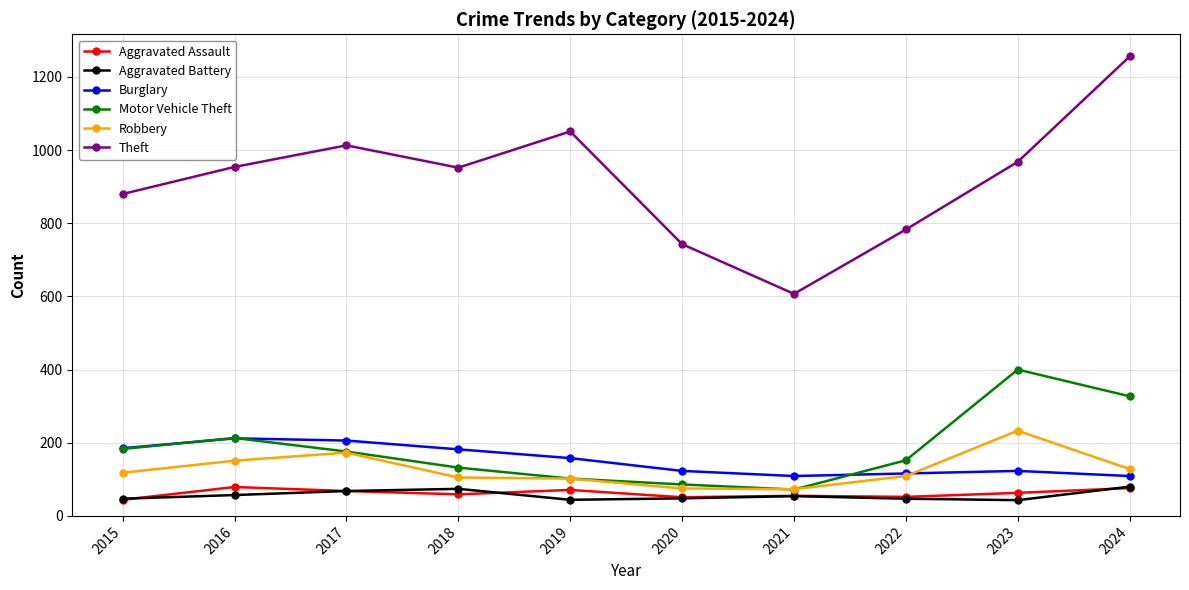

What is the approximate value of Burglary at 2020?

123